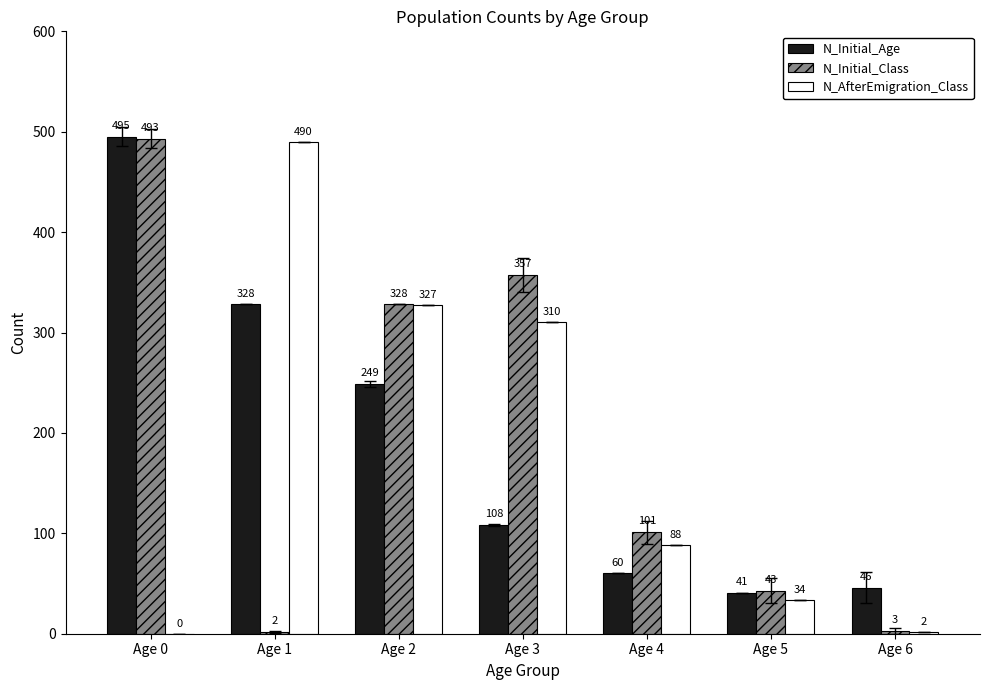

Reading left to right, transcribe all the data shown in this chart.

N_Initial_Age: 495	328	249	108	60	41	46
N_Initial_Class: 493	2	328	357	101	43	3
N_AfterEmigration_Class: 0	490	327	310	88	34	2